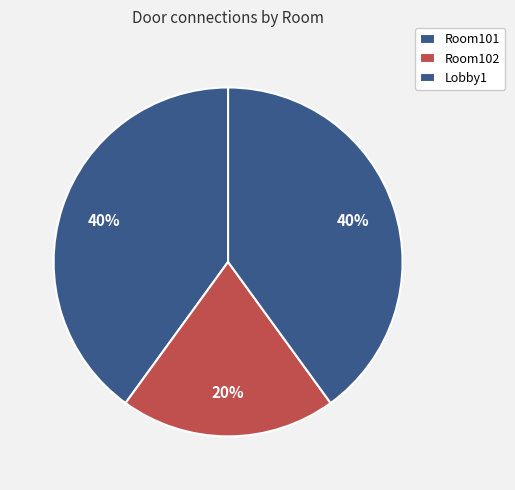

Rank the categories by value from highest to lowest.

Room101, Lobby1, Room102